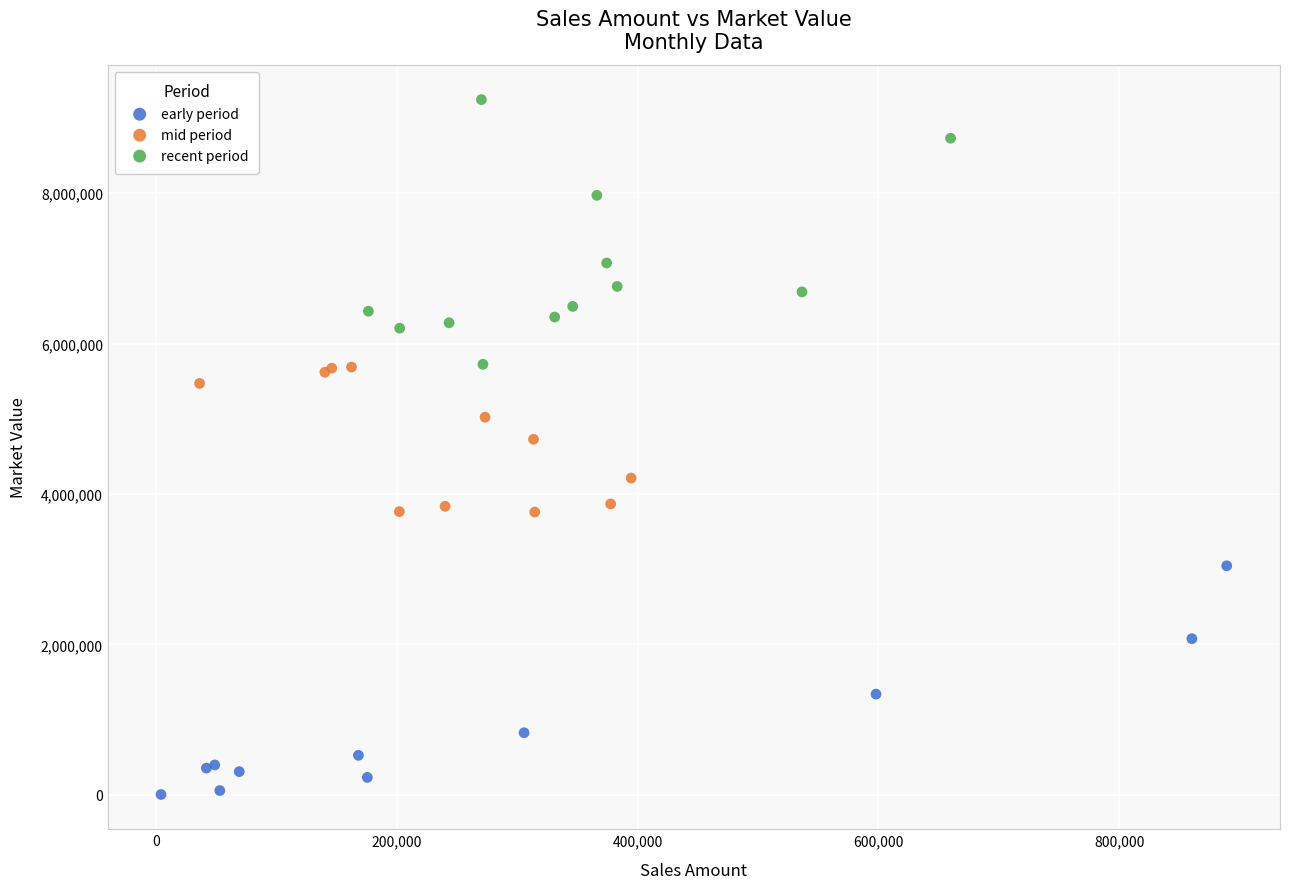

Which series has the largest Y range (max minus min)?

recent period